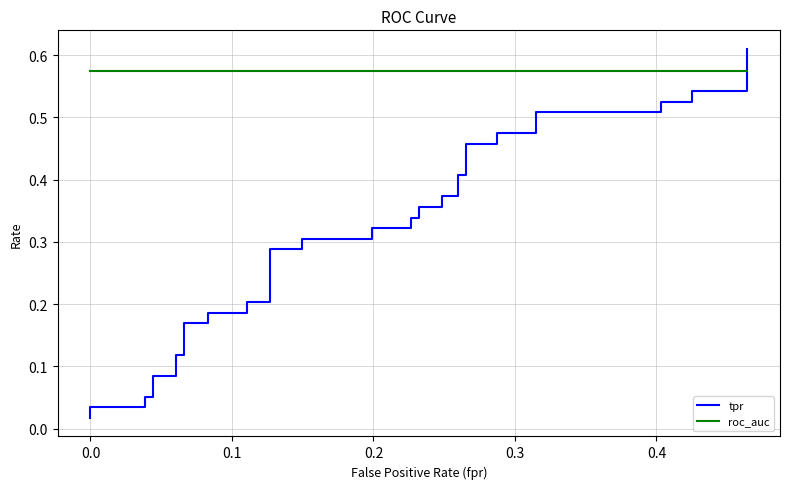

Reading left to right, extract all data points from this chart.

tpr: 0.0	0.0	0.0	0.1	0.1	0.1	0.1	0.1	0.1	0.2	0.2	0.2	0.2	0.2	0.2	0.3	0.3	0.3	0.3	0.3	0.3	0.3	0.3	0.4	0.4	0.4	0.4	0.4	0.4	0.5	0.5	0.5	0.5	0.5	0.5	0.5	0.5	0.5	0.5	0.6
roc_auc: 0.6	0.6	0.6	0.6	0.6	0.6	0.6	0.6	0.6	0.6	0.6	0.6	0.6	0.6	0.6	0.6	0.6	0.6	0.6	0.6	0.6	0.6	0.6	0.6	0.6	0.6	0.6	0.6	0.6	0.6	0.6	0.6	0.6	0.6	0.6	0.6	0.6	0.6	0.6	0.6